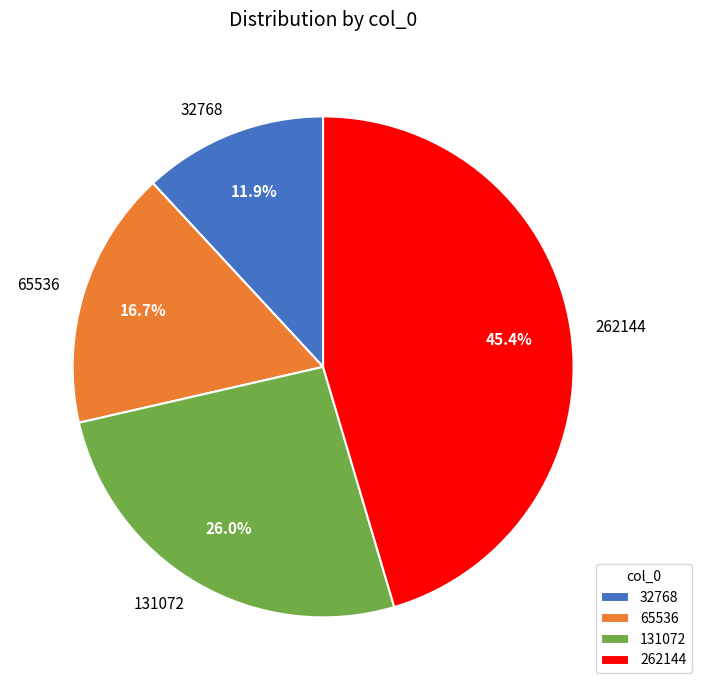

How many slices are in this pie chart?

4